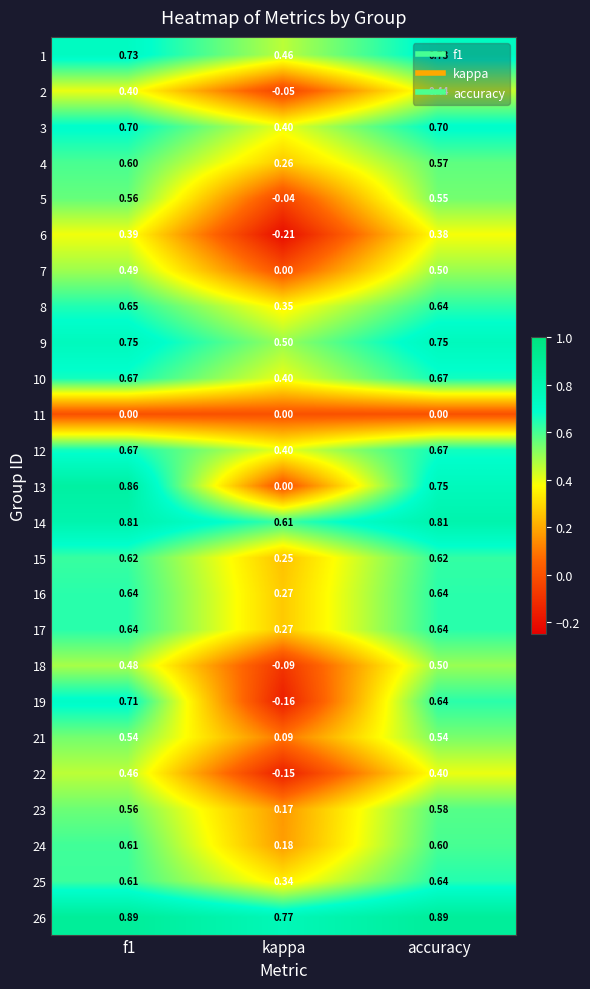

How many data points does each series have?

3